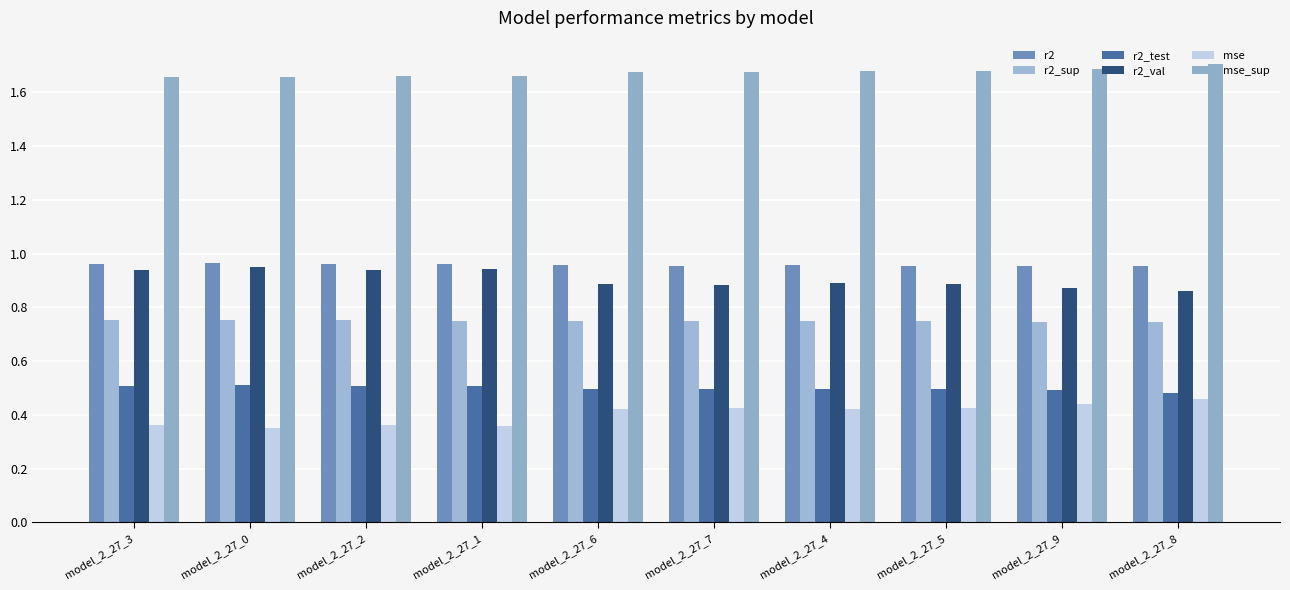

What is the label of the 4th bar from the right?

model_2_27_4